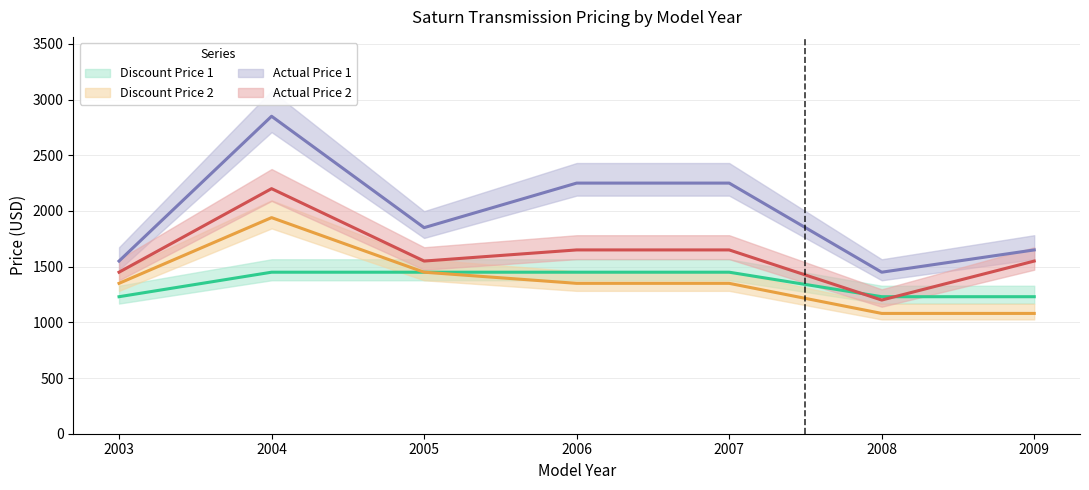

What is the difference between the maximum and minimum values in the Actual Price 1 series?

1400